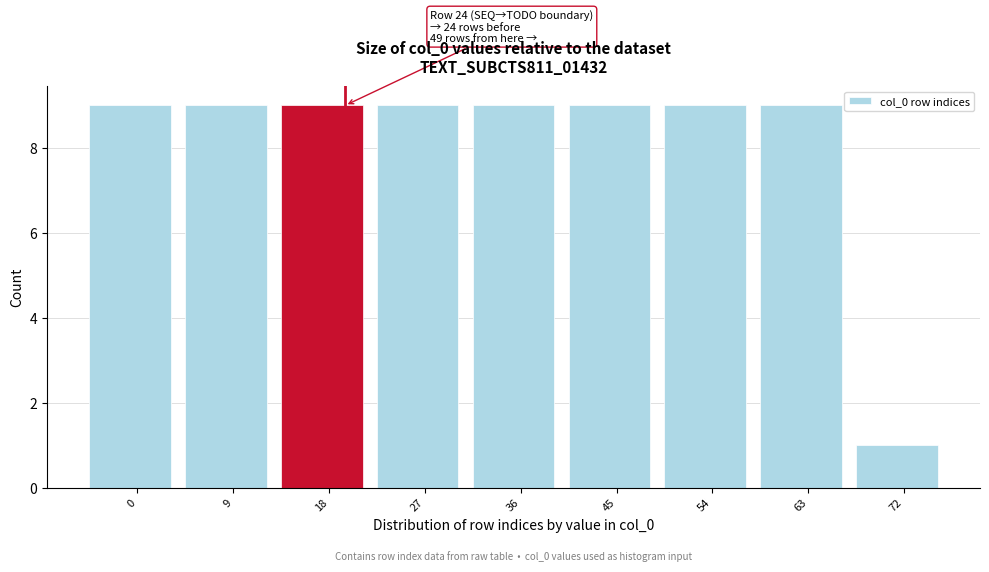

Reading right to left, list all the values displayed in this chart.

72=1	63=9	54=9	45=9	36=9	27=9	18=9	9=9	0=9